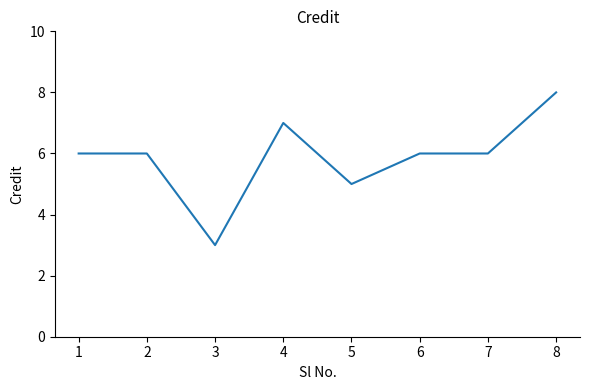

What is the average value?

6